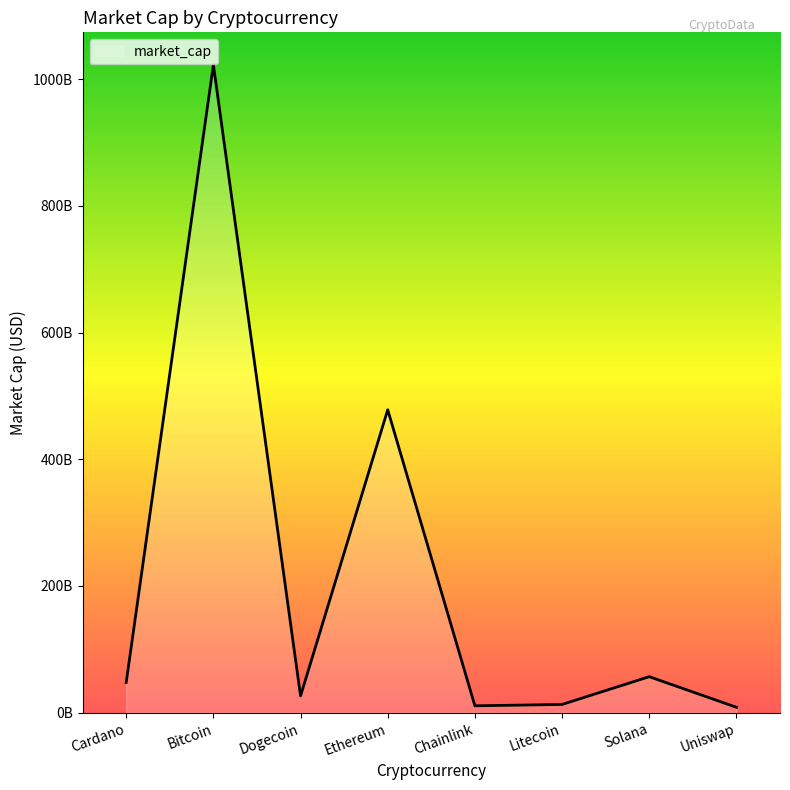

At which category does the data reach its first local peak?

Bitcoin